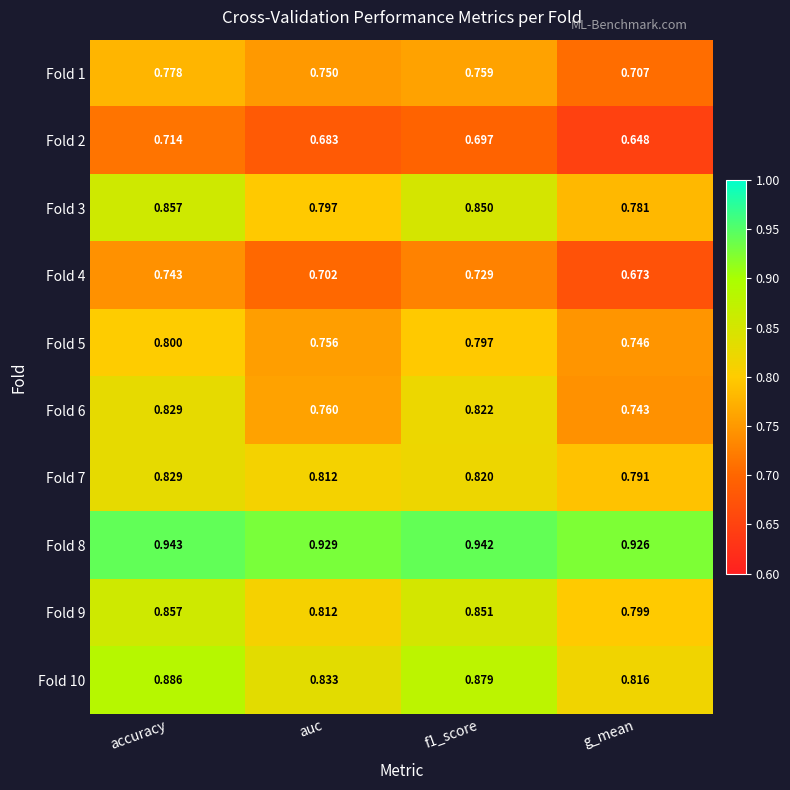

At which category does the chart reach its minimum across all series?

g_mean